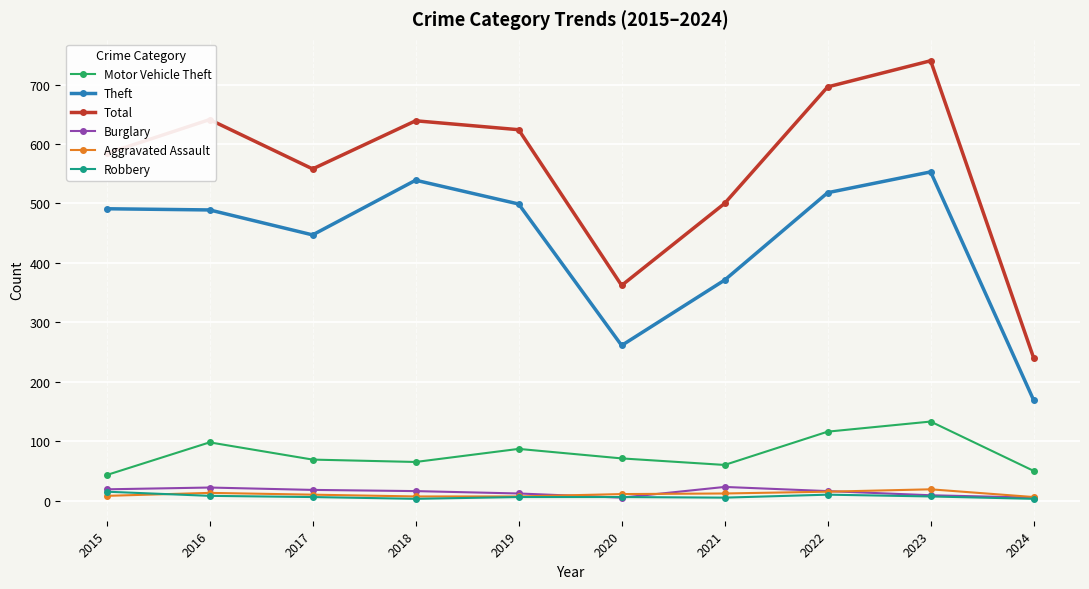

Between 2021 and 2022, which series saw the biggest shift?

Total